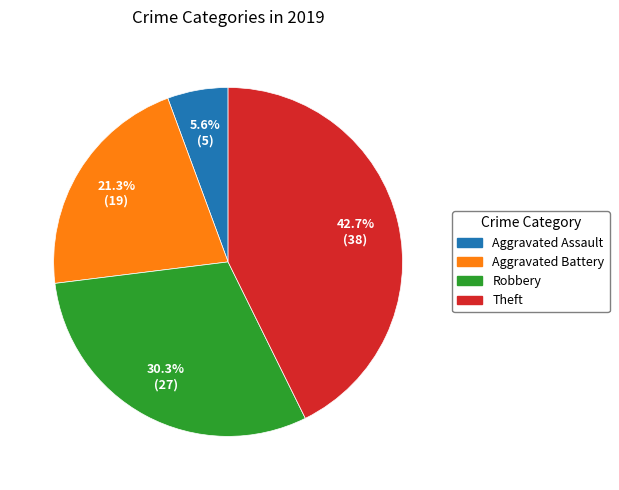

The Robbery slice represents 30% of the pie. True or false?

True